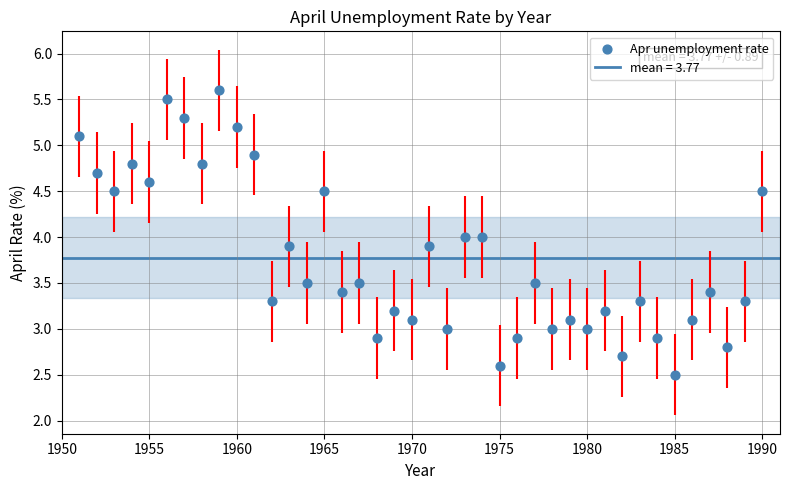

What is the range of Y values (max minus min)?

3.1